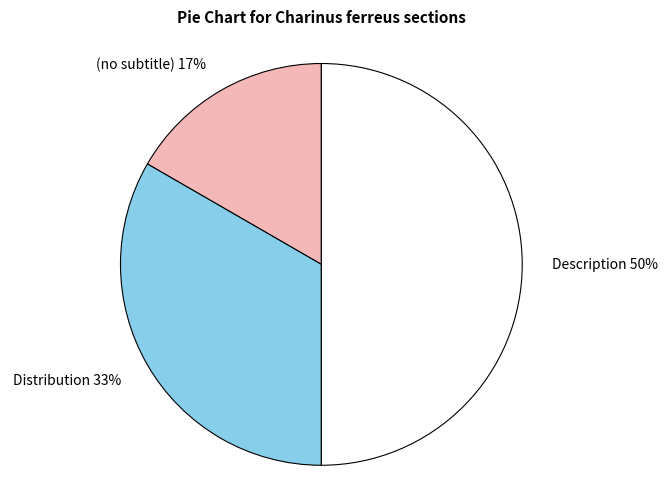

Count the number of slices in the pie.

3